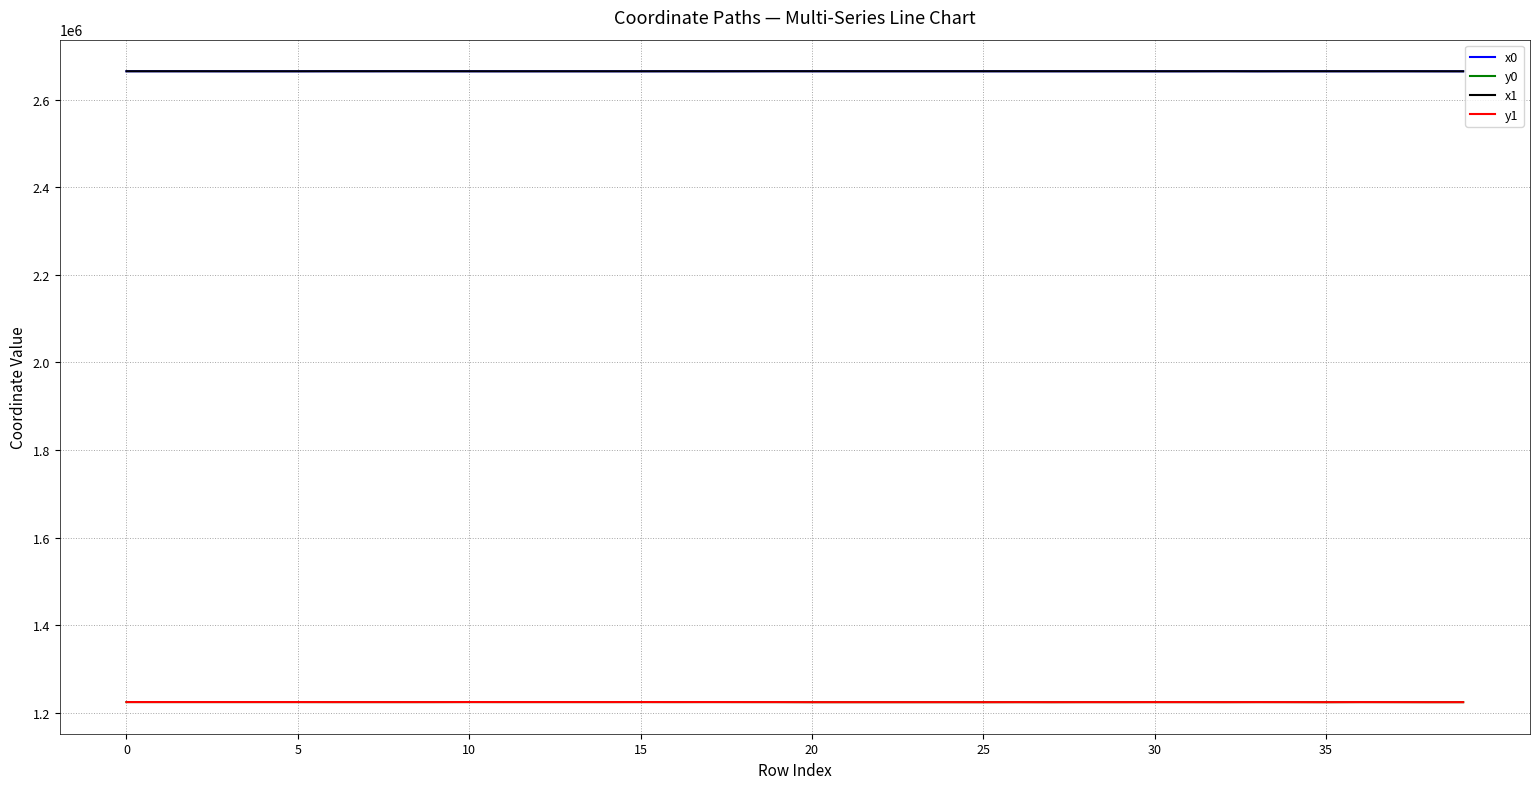

Is this an area chart (filled region under the line)?

No